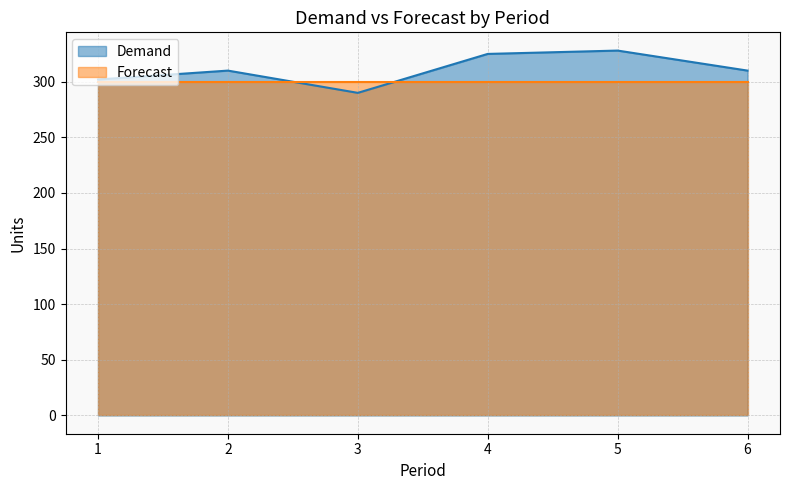

What is the sum of all values?

1865